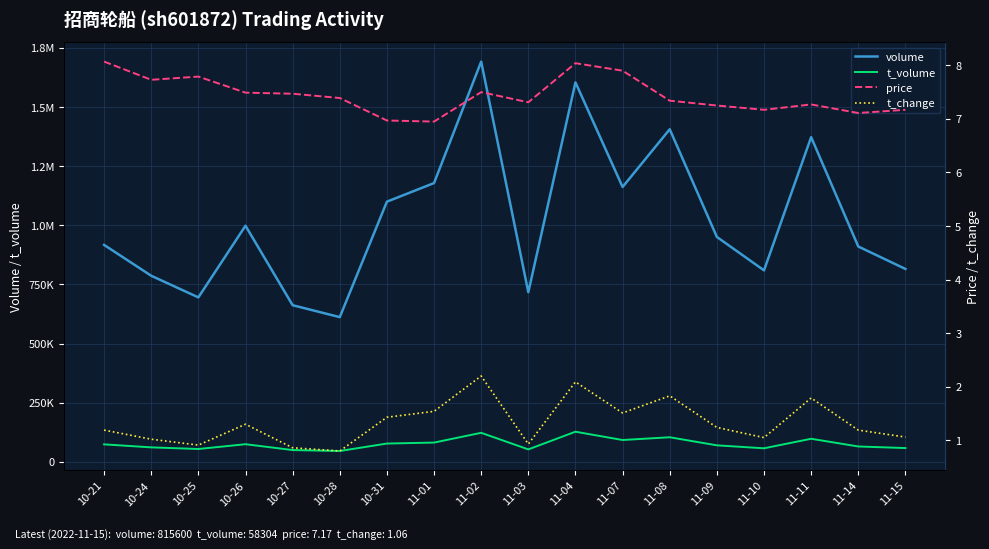

Between 11-09 and 11-04, which is larger?

11-04